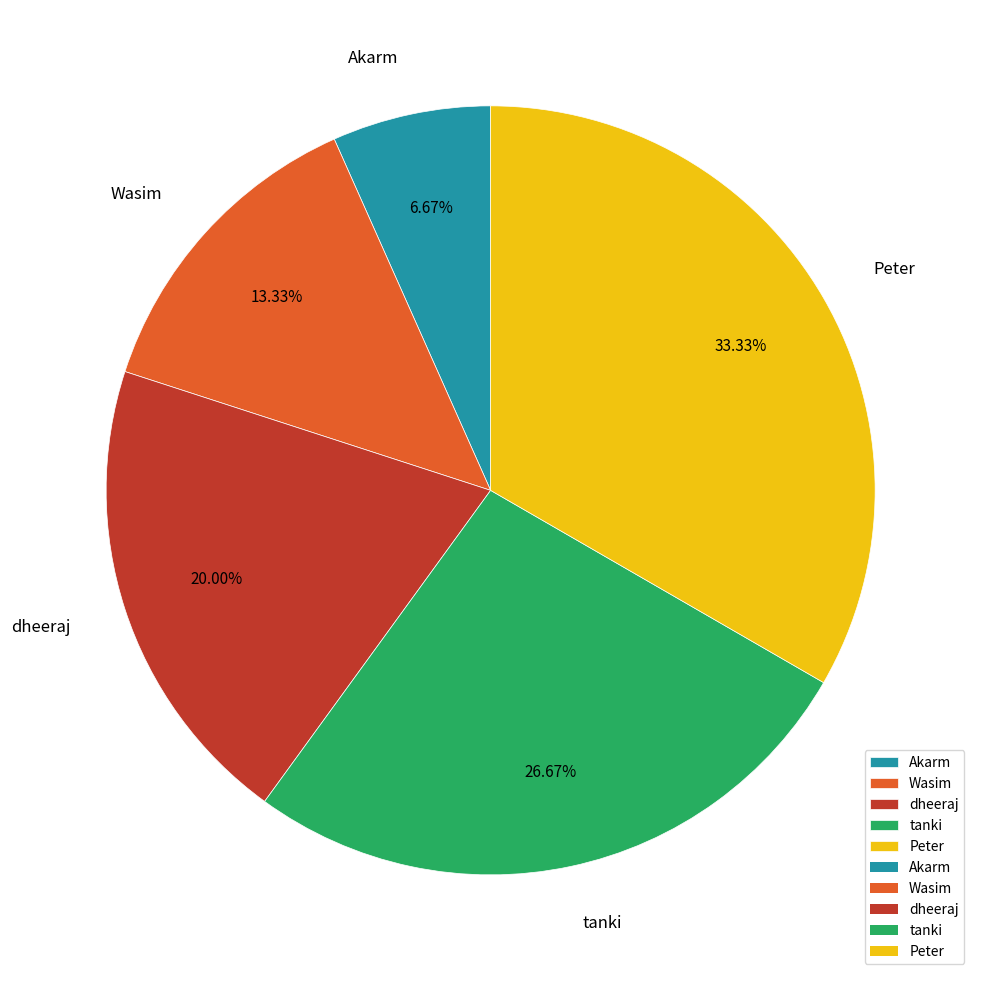

What is the smallest slice in the pie chart?

Akarm